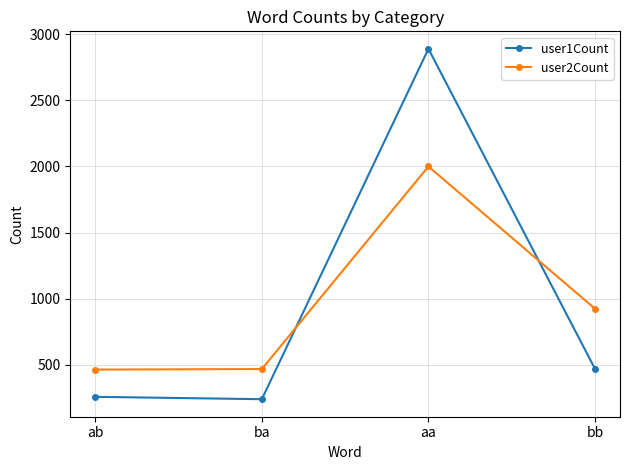

What is the difference between the maximum and minimum values in the user1Count series?

2648